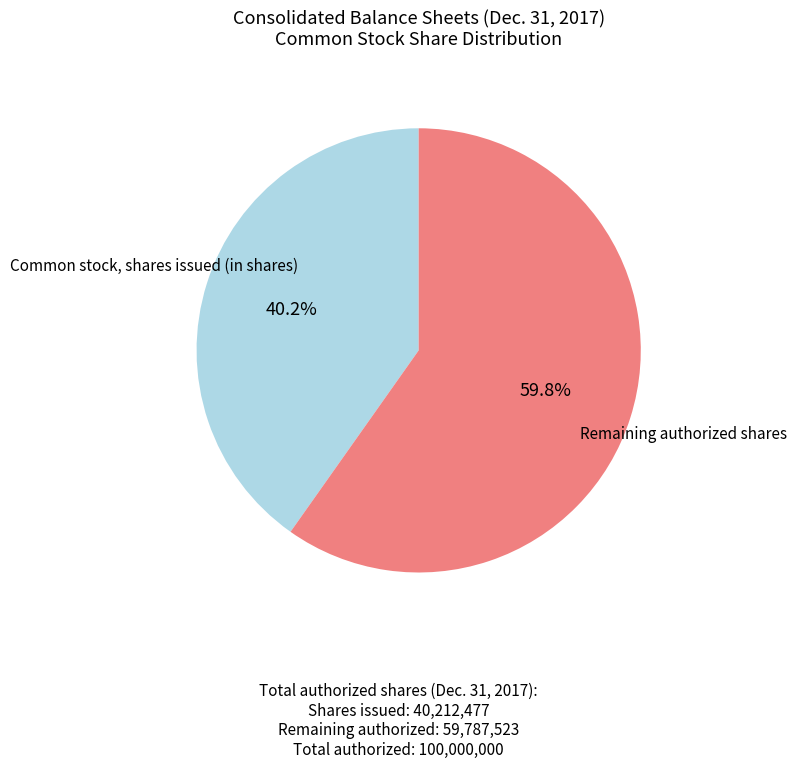

Is there a majority slice in this chart?

Yes